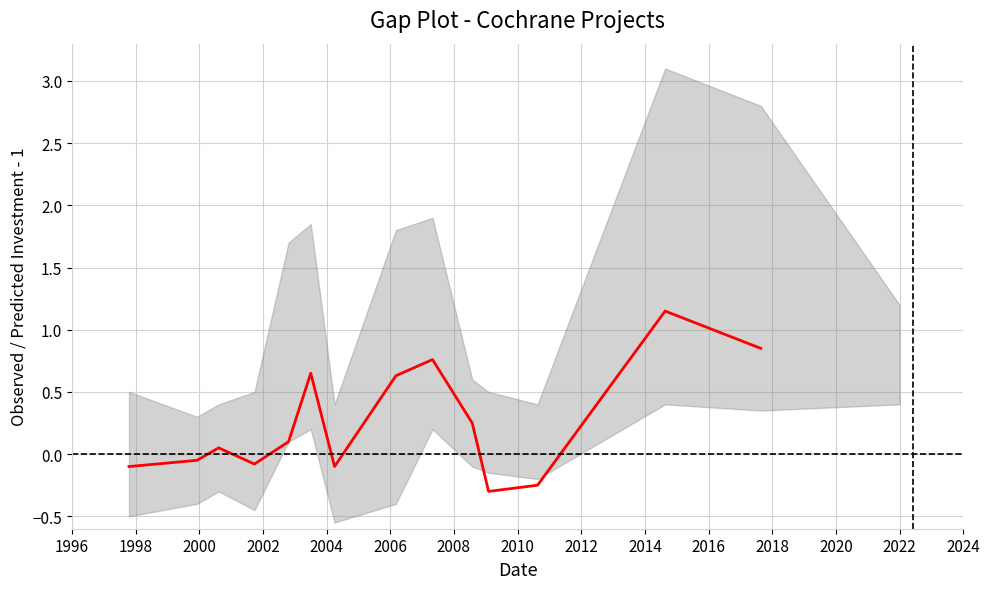

The chart shows a value of -0.0 at 2002. True or false?

False